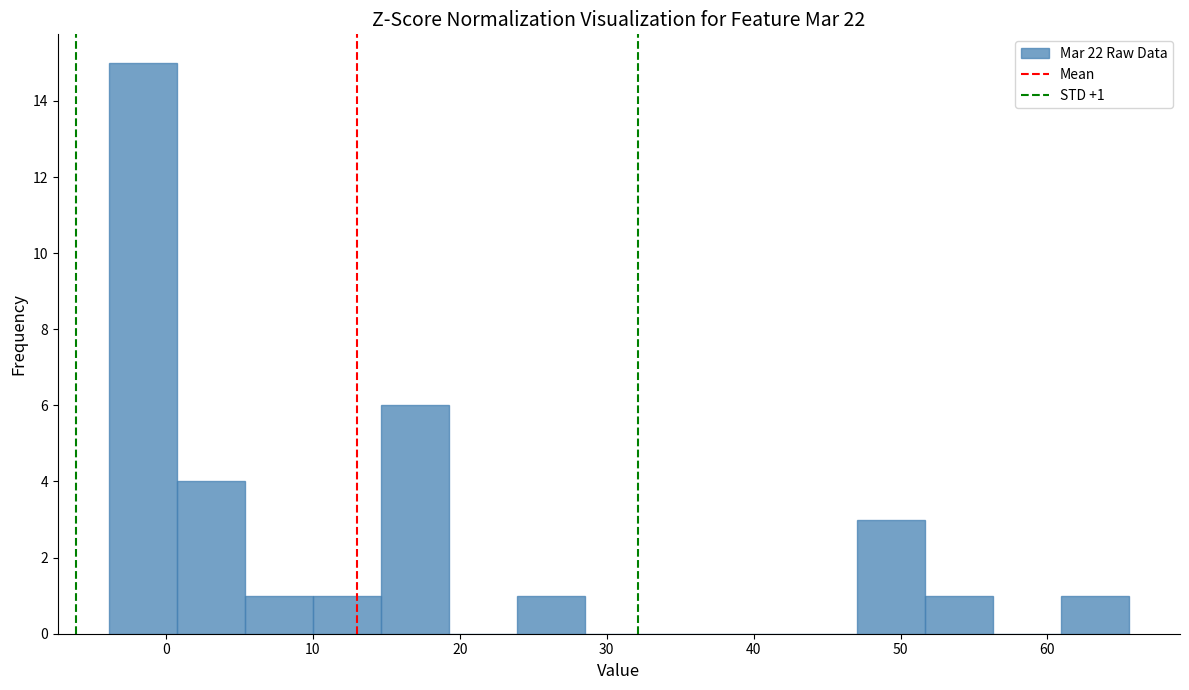

Which range on the x-axis has the tallest bar?

-4 to 1